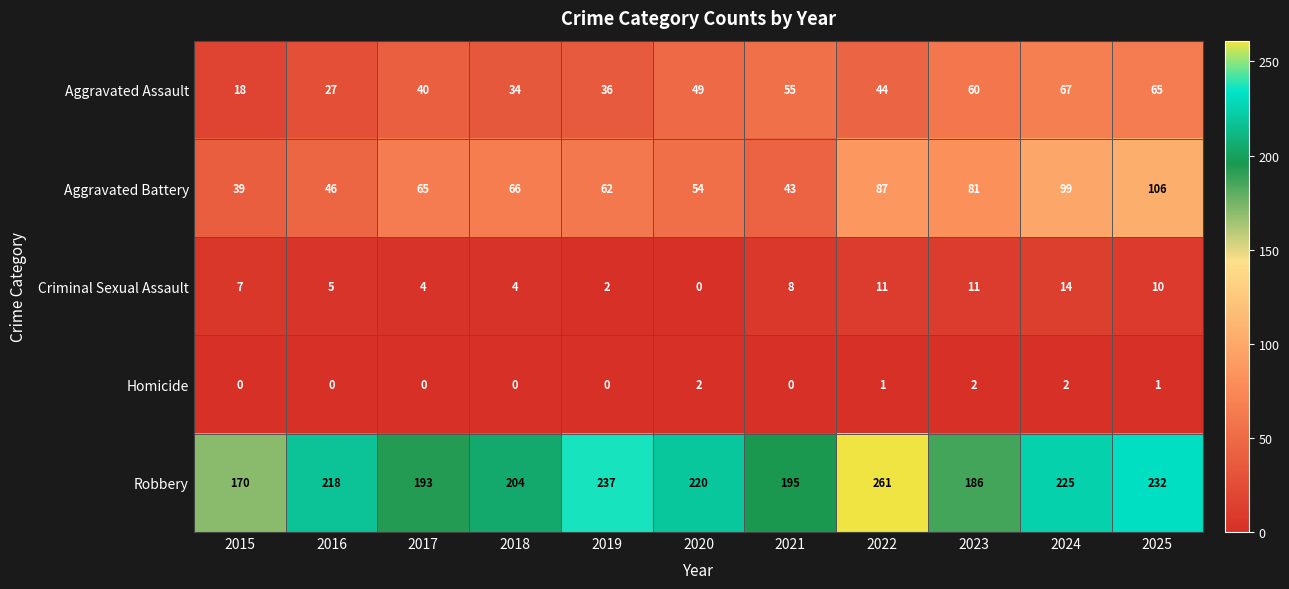

What is the spread (max minus min) of values at 2020?

220